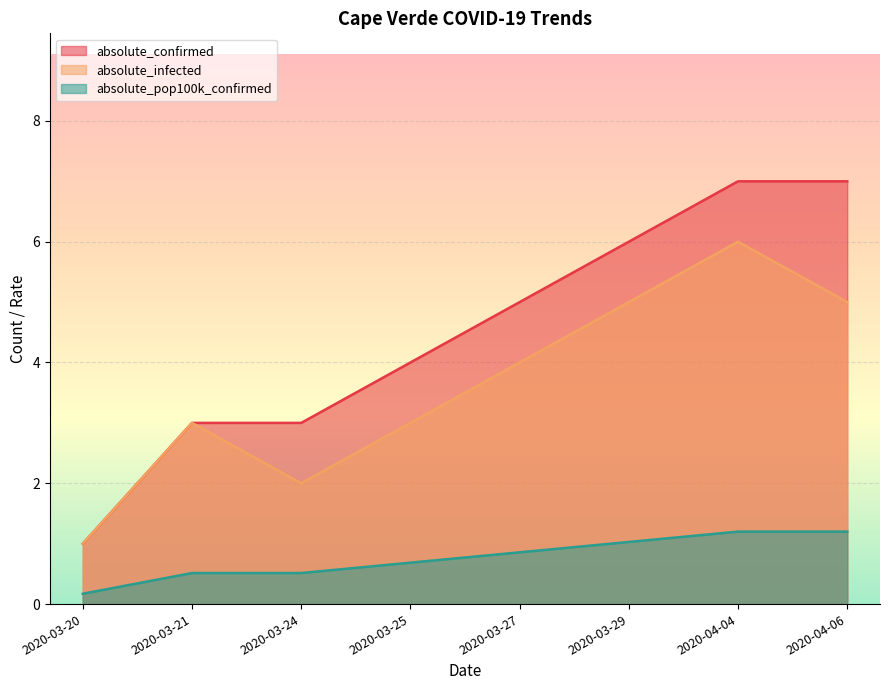

True or false: absolute_pop100k_confirmed has a value of 0.7 at 2020-03-25.

True